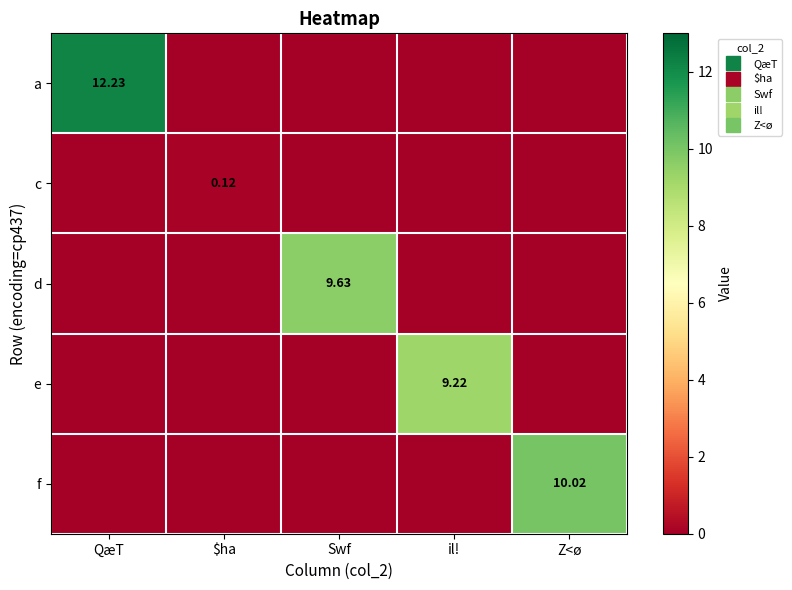

Is the value of d at QæT greater than the value of c at il!?

No